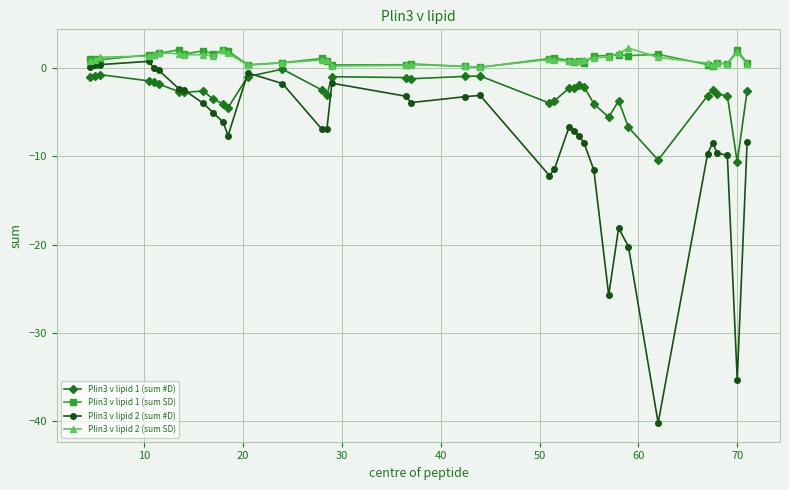

Which series has the largest range (max minus min)?

Plin3 v lipid 2 (sum #D)